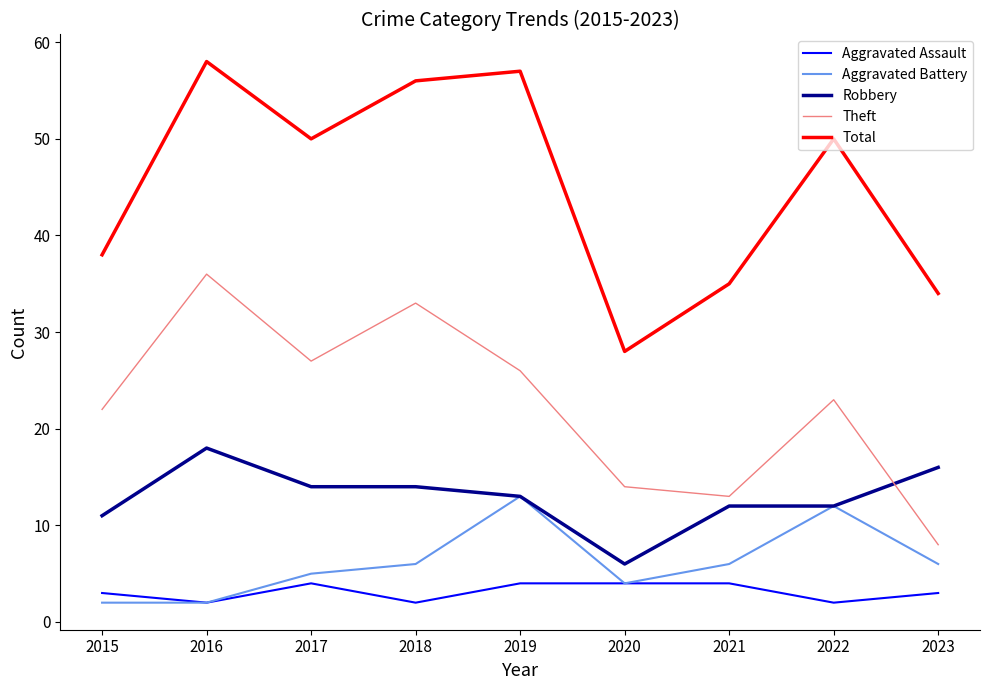

Does the chart have visible grid lines?

No